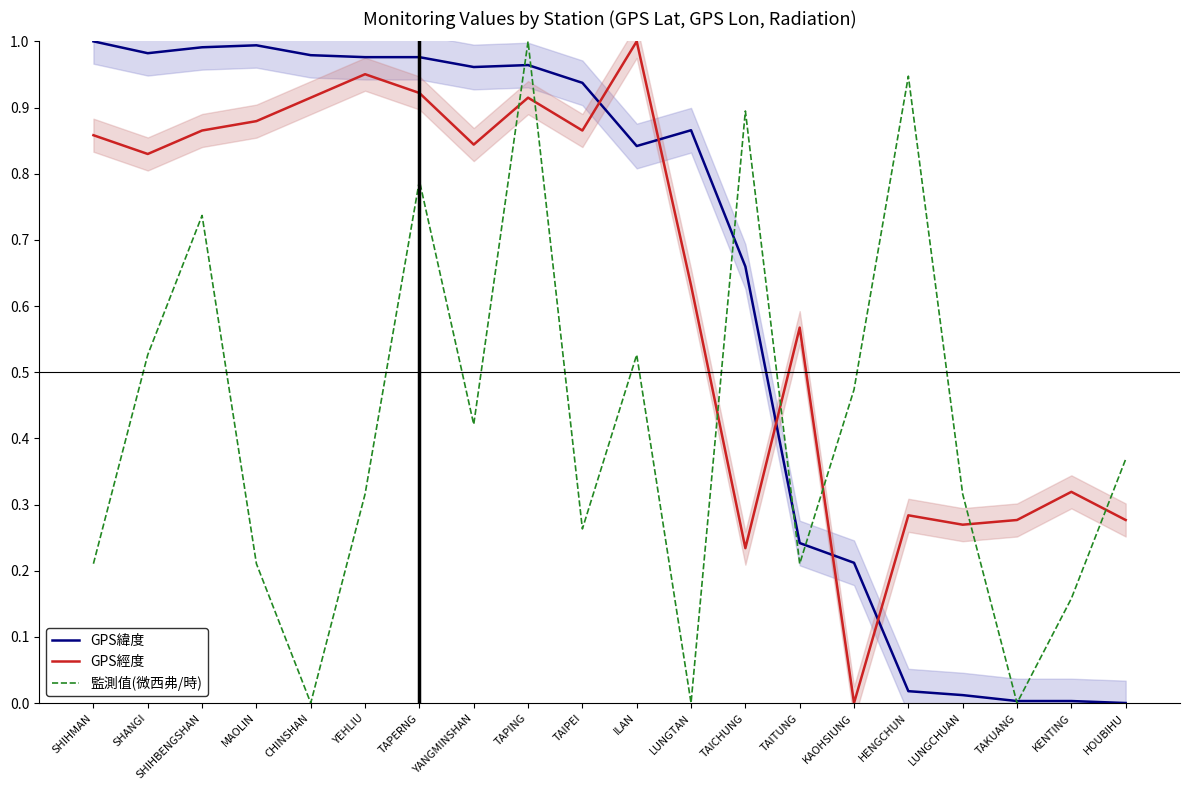

At how many categories does at least one series exceed 0?

20